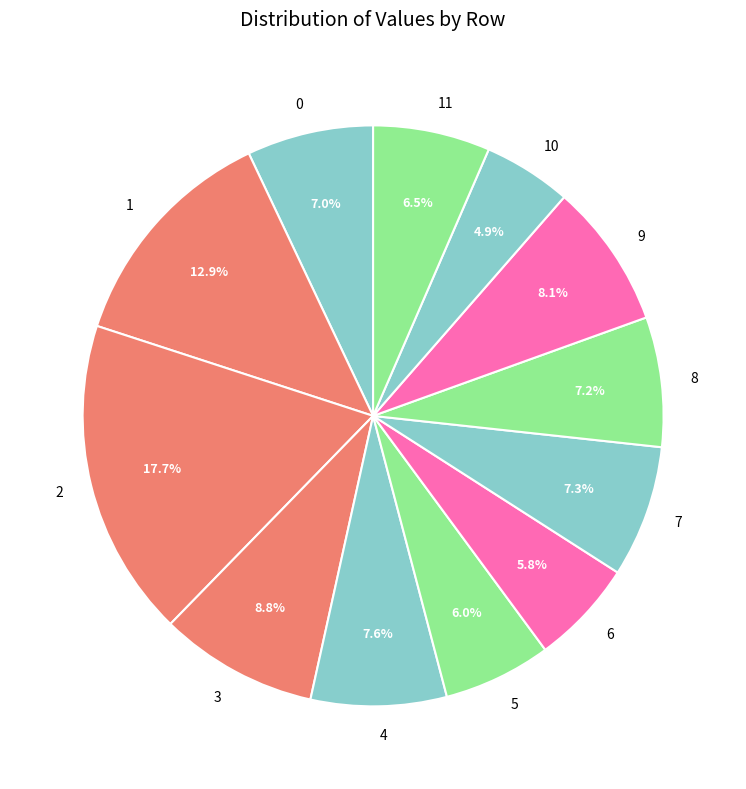

The 8 slice represents 7% of the pie. True or false?

True